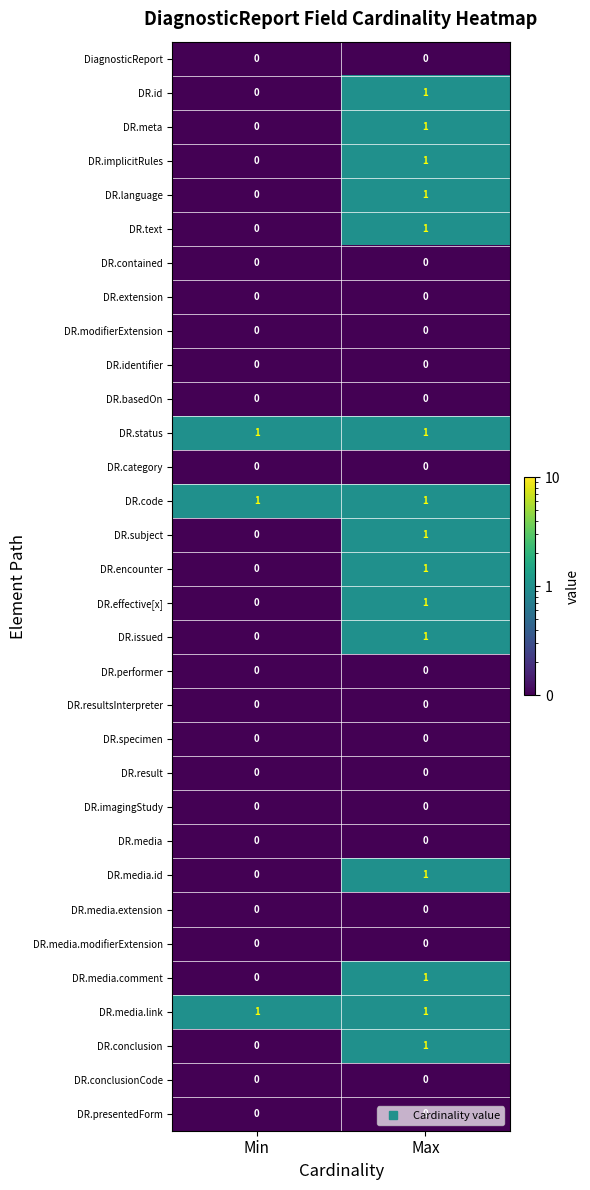

True or false: DR.language has a value of 0 at Min.

True